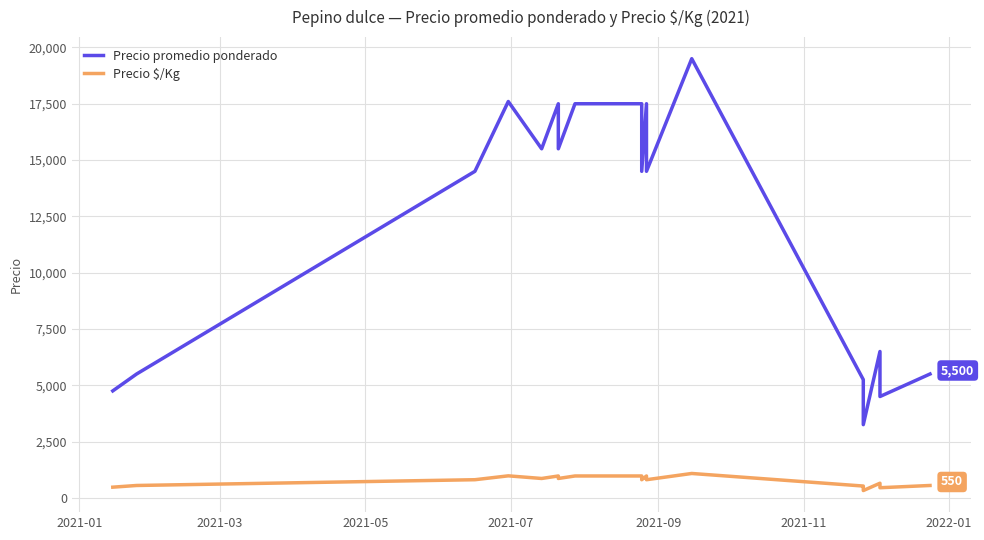

What are all the series names shown in the legend?

Precio promedio ponderado, Precio $/Kg